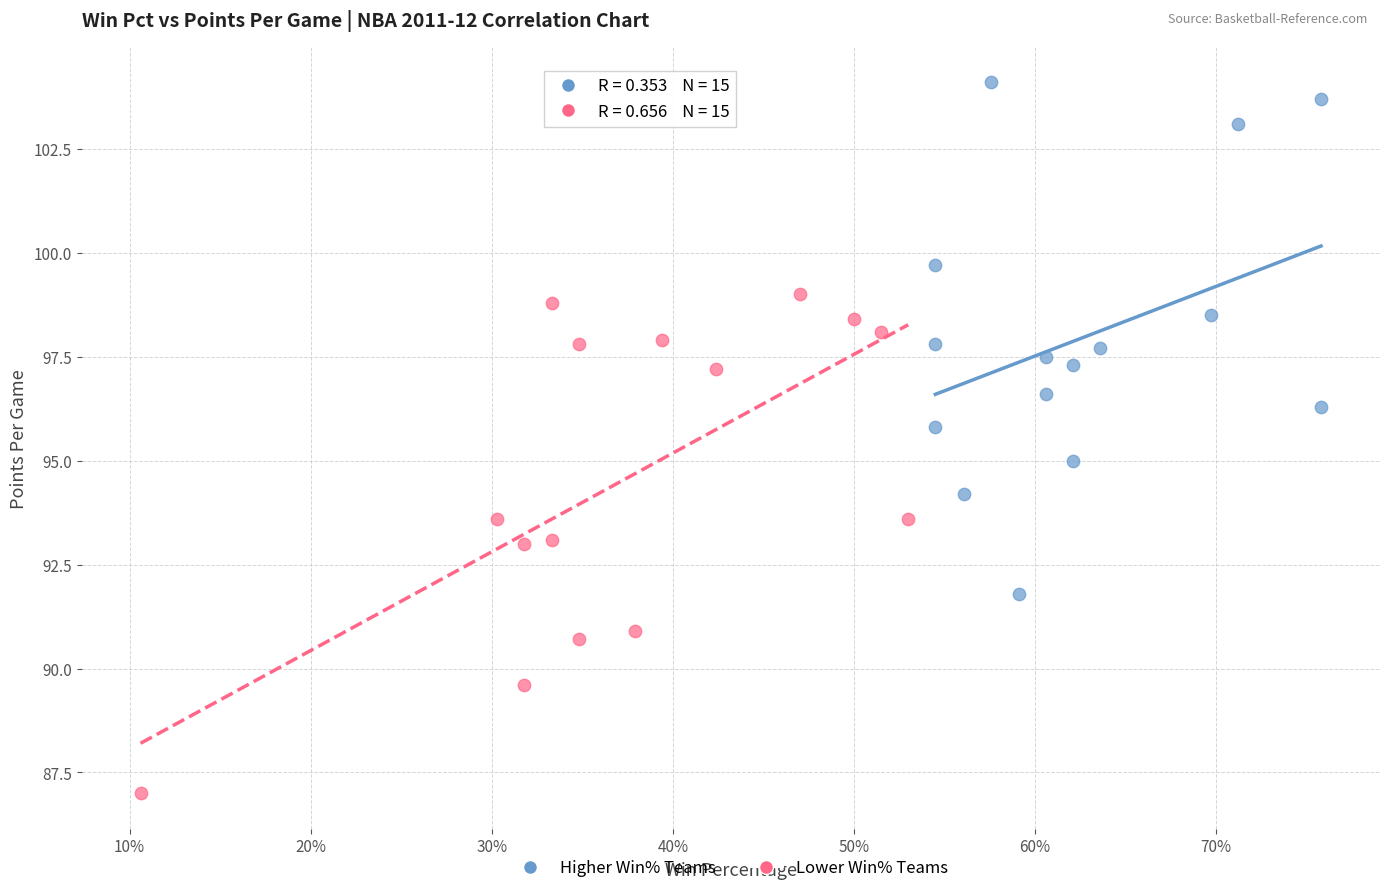

Which series contains the highest Y value?

Higher Win% Teams